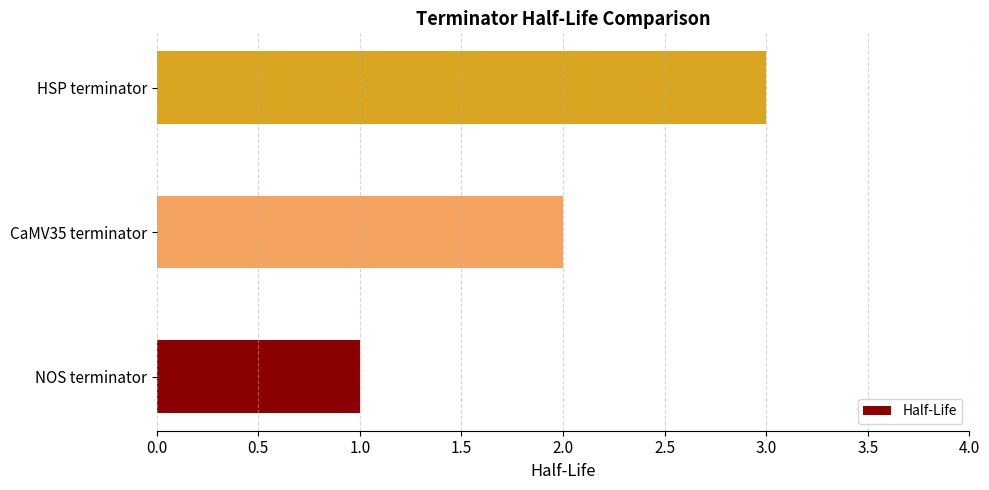

Which has a higher value, NOS terminator or CaMV35 terminator?

CaMV35 terminator